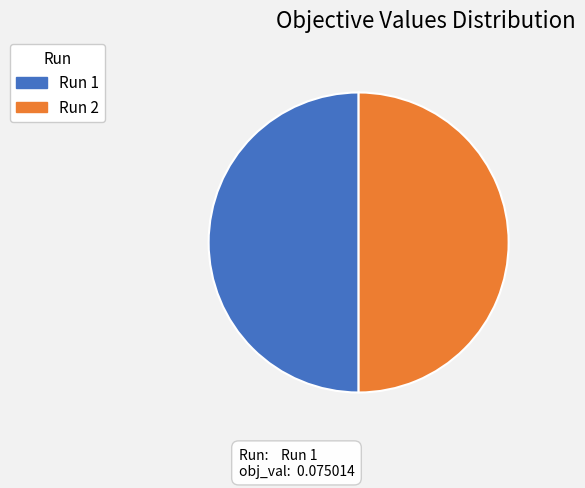

The Run 2 slice represents 50% of the pie. True or false?

True